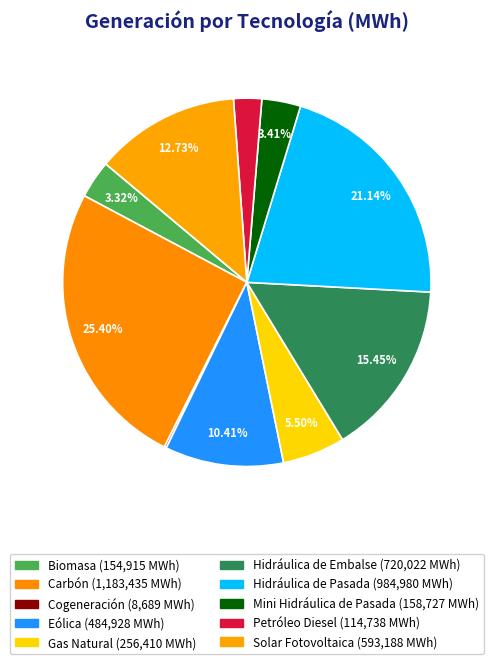

Does Cogeneración represent more than half of the total?

No